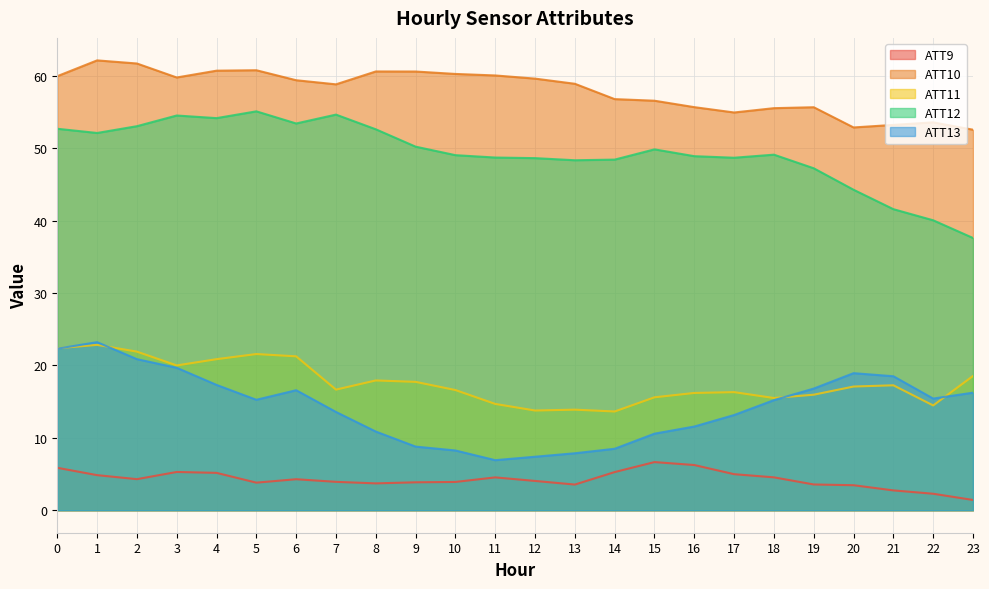

How many lines are shown in the chart?

5